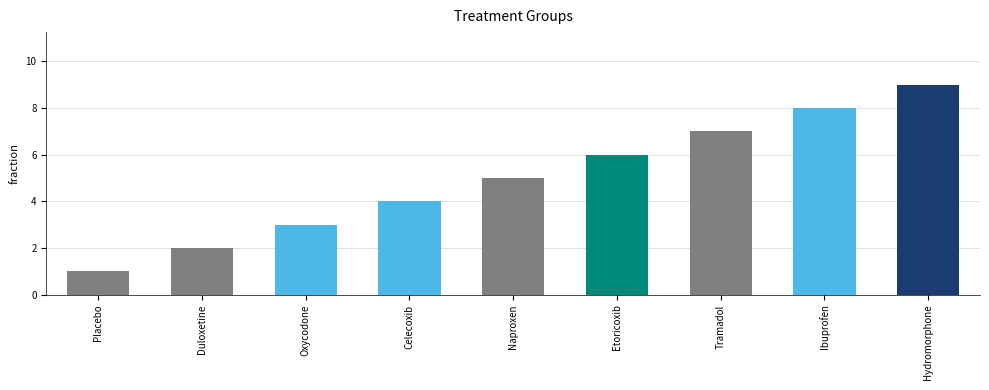

Which label corresponds to the smallest value in the chart?

Placebo